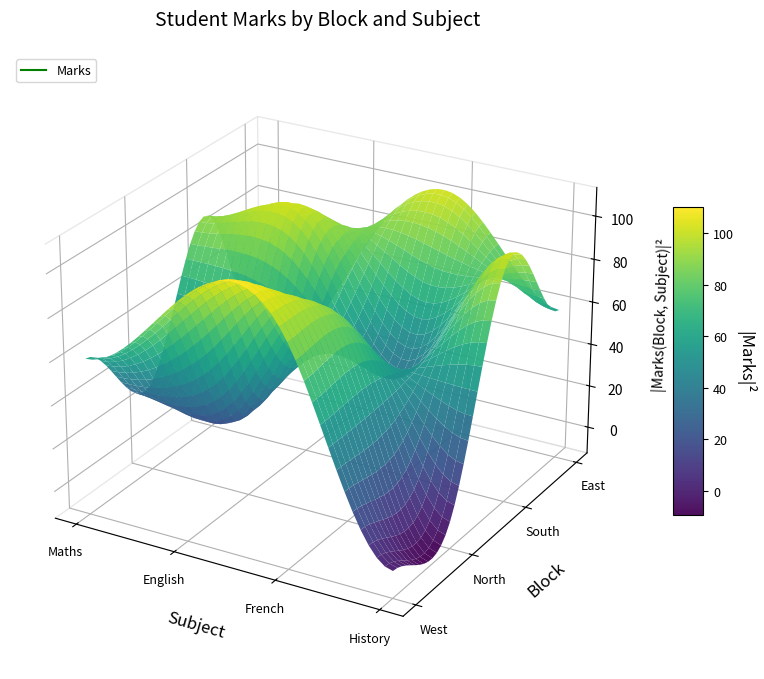

At which category is the sum across all series the highest?

French